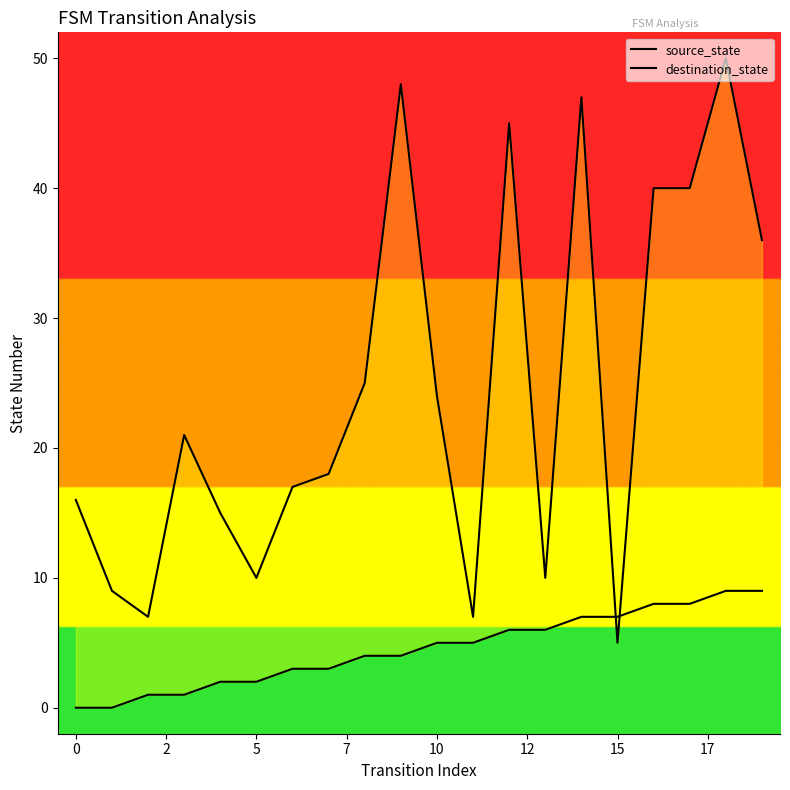

Reading right to left, list all the values displayed in this chart.

source_state: 9	9	8	8	7	7	6	6	5	5	4	4	3	3	2	2	1	1	0	0
destination_state: 36	50	40	40	5	47	10	45	7	24	48	25	18	17	10	15	21	7	9	16